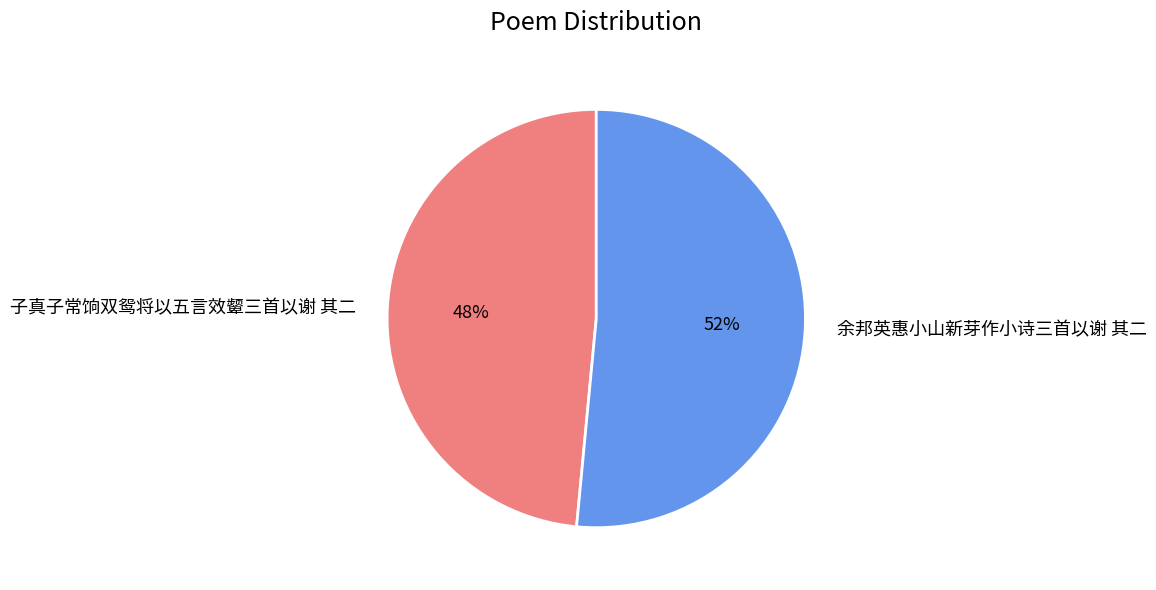

Does any single category account for the majority?

Yes